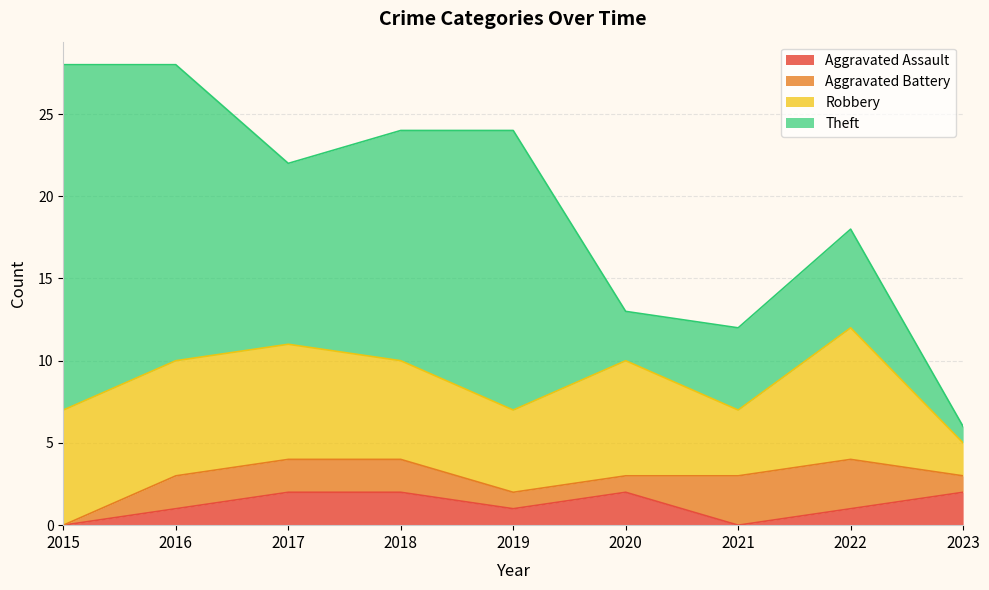

Where is the first local maximum for Theft?

2019